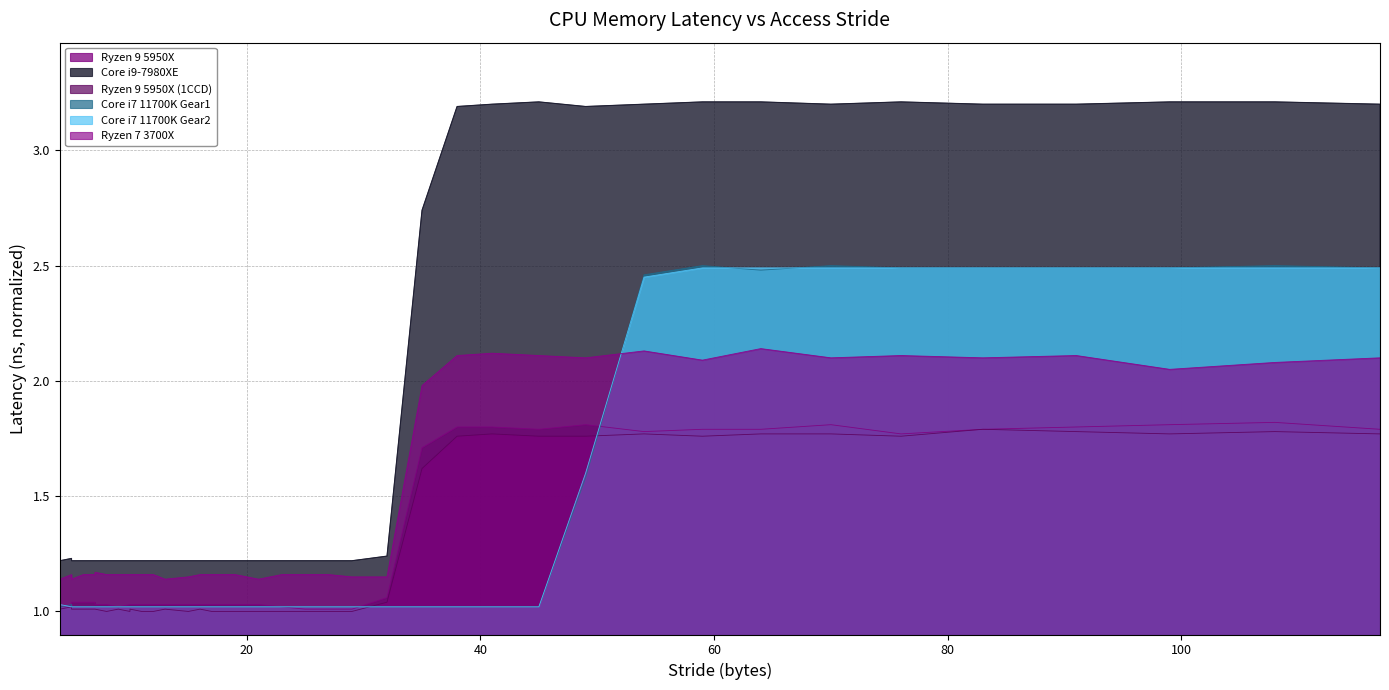

Is it true that Core i7 11700K Gear1 equals 1.6 at 21?

False